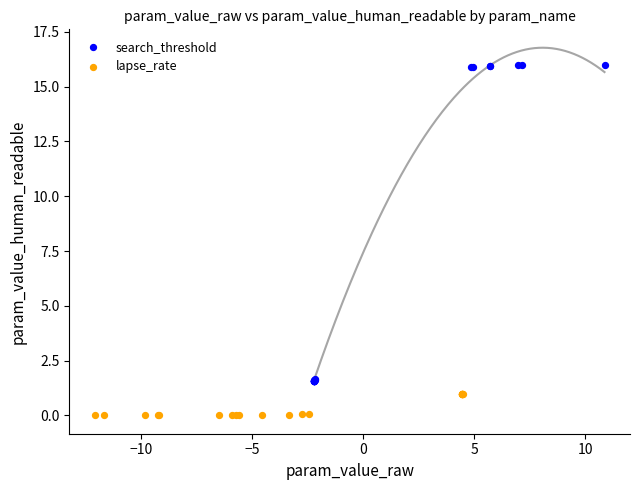

What are all the series names shown in the legend?

search_threshold, lapse_rate